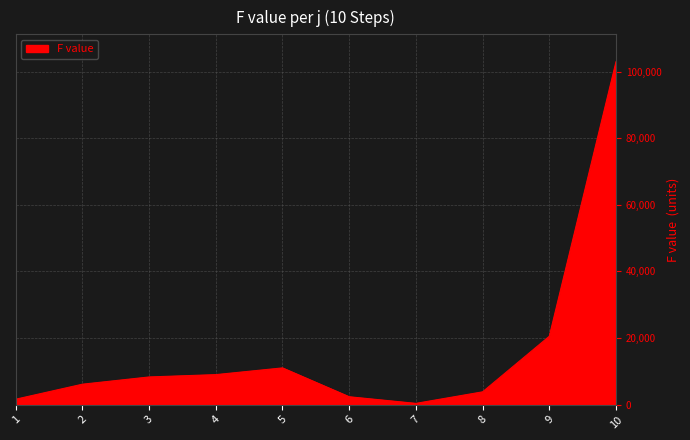

What is the difference between the second highest and second lowest values?

18913.7